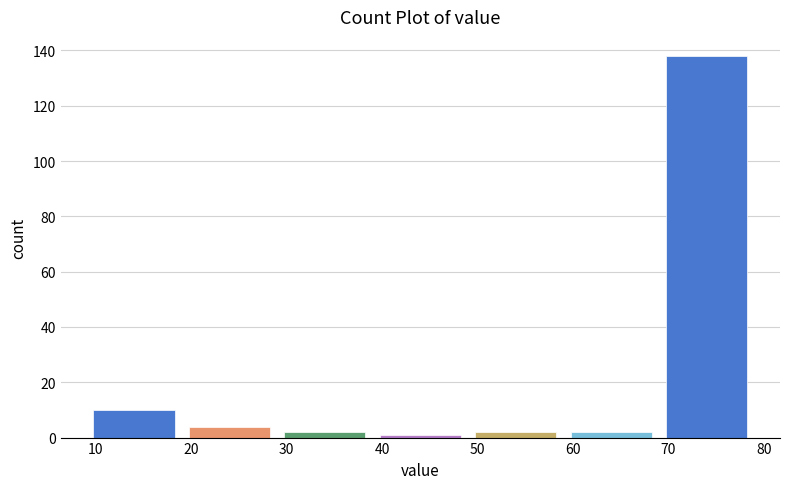

Reading left to right, list every bar in this chart as the range it spans on the x-axis followed by its height. The values are not printed on the chart, so give them approximately, as read against the axis.

9 to 19: 10
19 to 29: 4
29 to 39: 2
39 to 49: under 2
49 to 59: 2
59 to 69: 2
69 to 79: 138